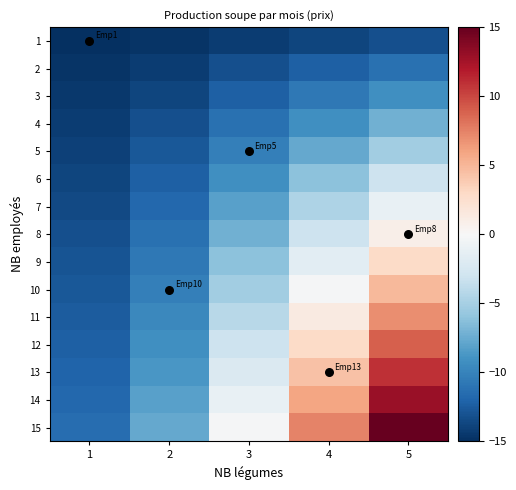

Which series has the widest spread of values?

15